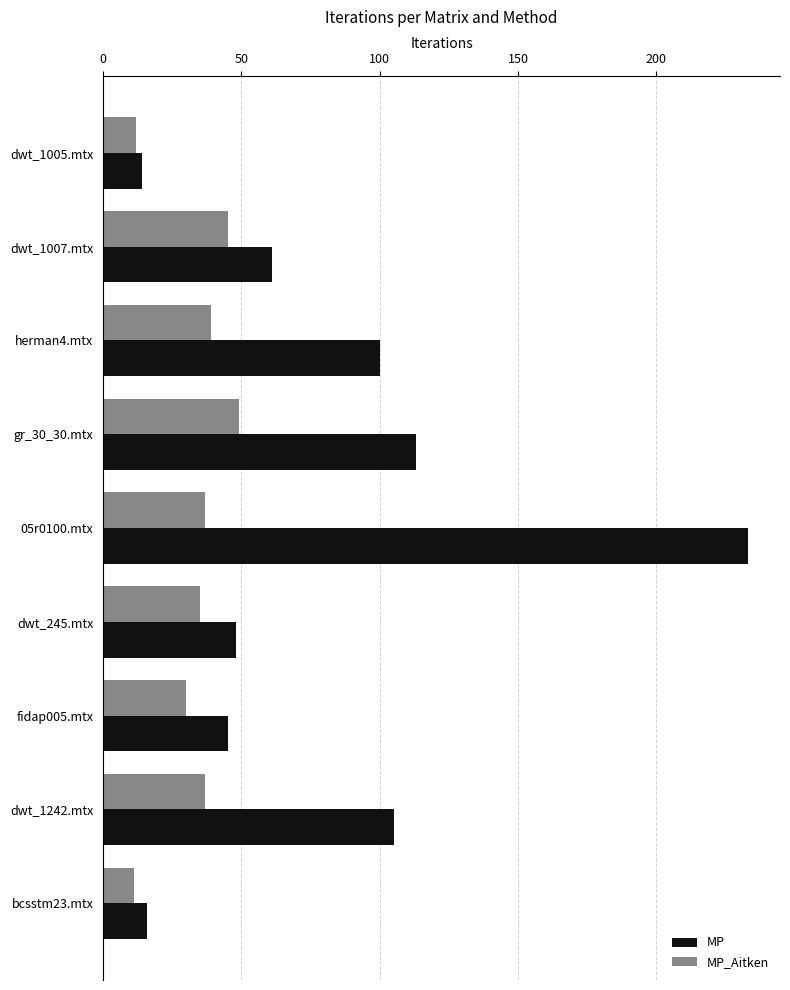

What is the difference between the second highest and minimum values in the MP series?

99